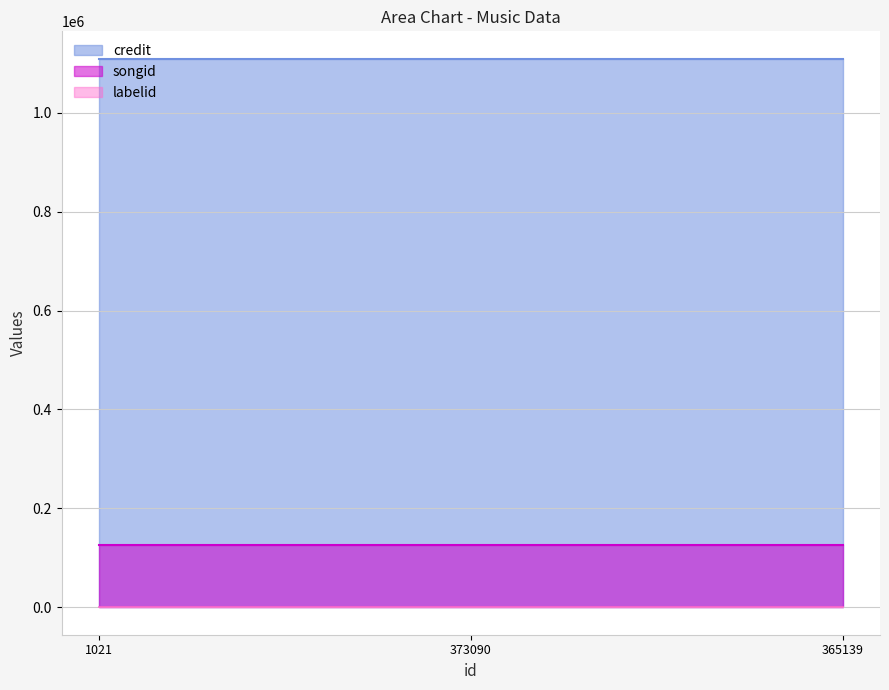

How many data points does each series have?

3